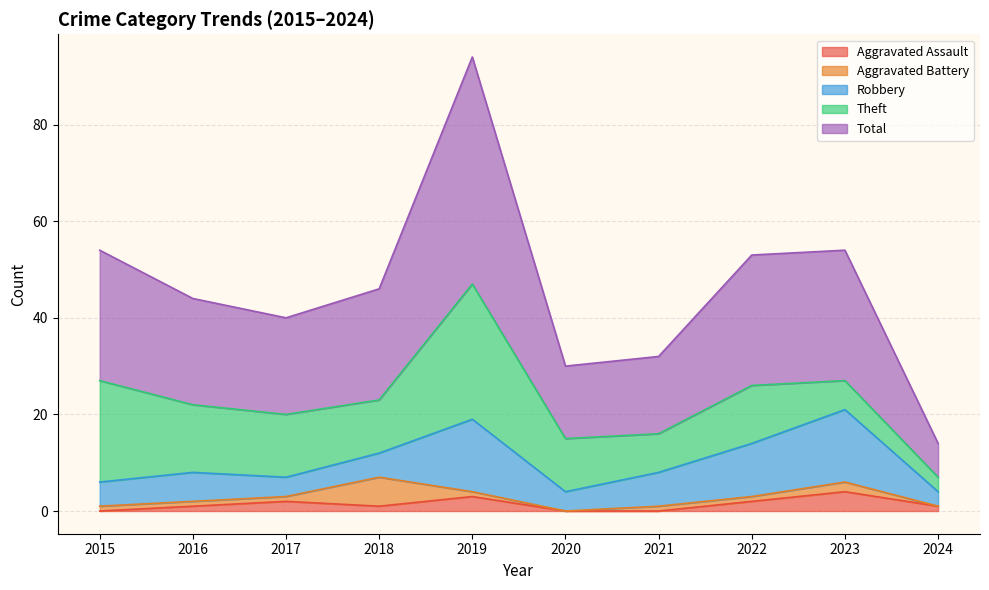

The Aggravated Battery series shows 0 at 2019. True or false?

False